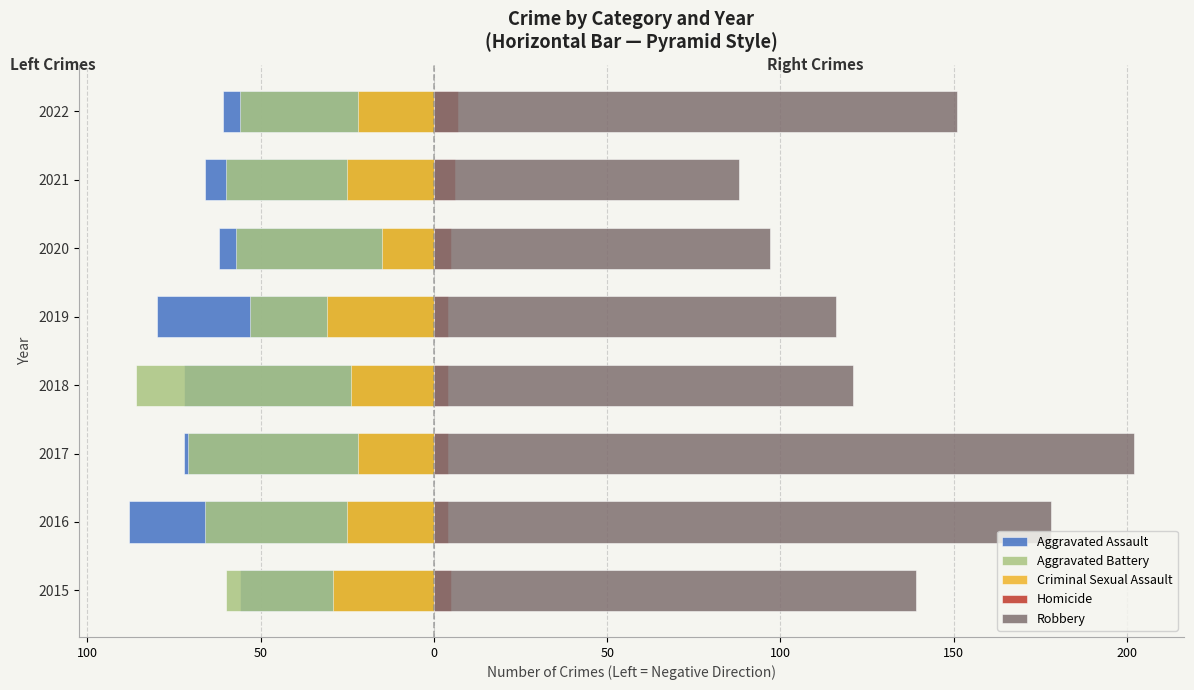

Reading right to left, what are all the values shown in this chart?

Aggravated Assault: -61	-66	-62	-80	-72	-72	-88	-56
Aggravated Battery: -56	-60	-57	-53	-86	-71	-66	-60
Criminal Sexual Assault: -22	-25	-15	-31	-24	-22	-25	-29
Homicide: 7	6	5	4	4	4	4	5
Robbery: 151	88	97	116	121	202	178	139